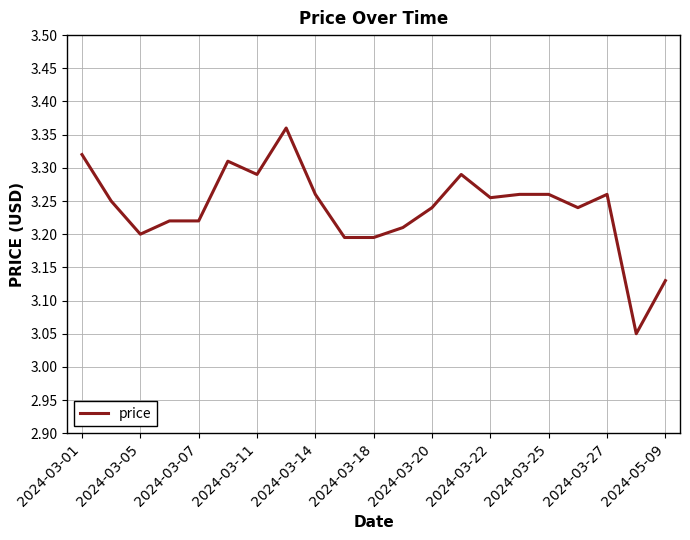

How many categories are shown in the chart?

21